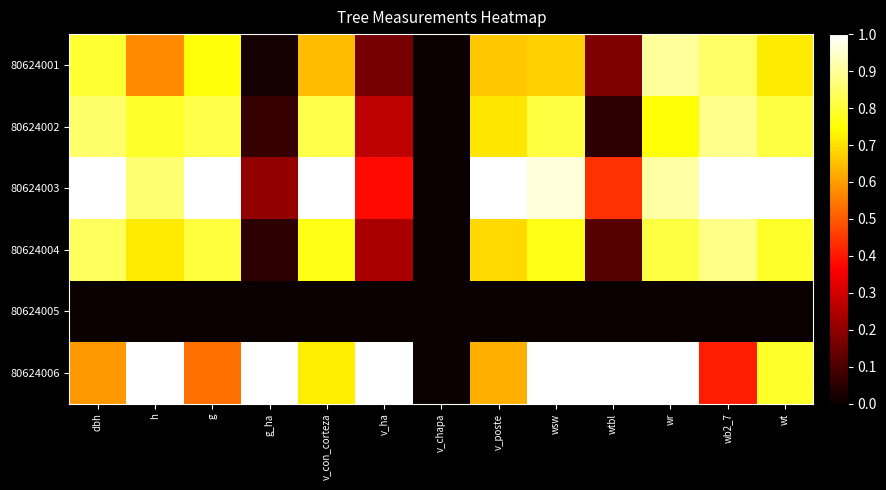

At how many categories does at least one series exceed 0?

12